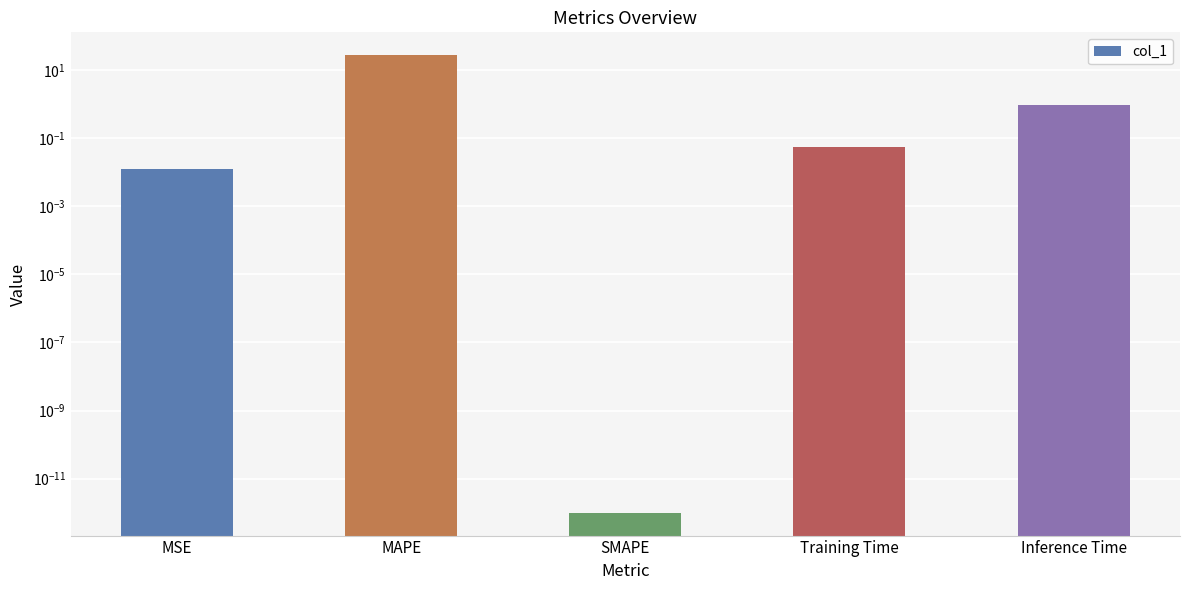

True or false: the data shows 0.9 at Inference Time.

True